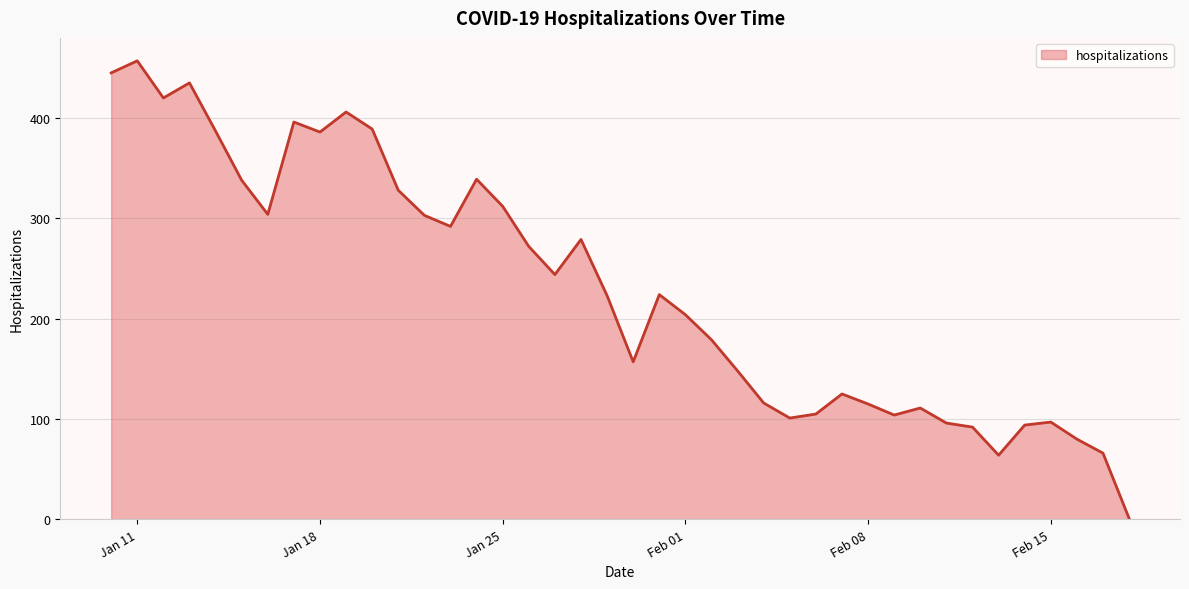

How many lines are shown in the chart?

1